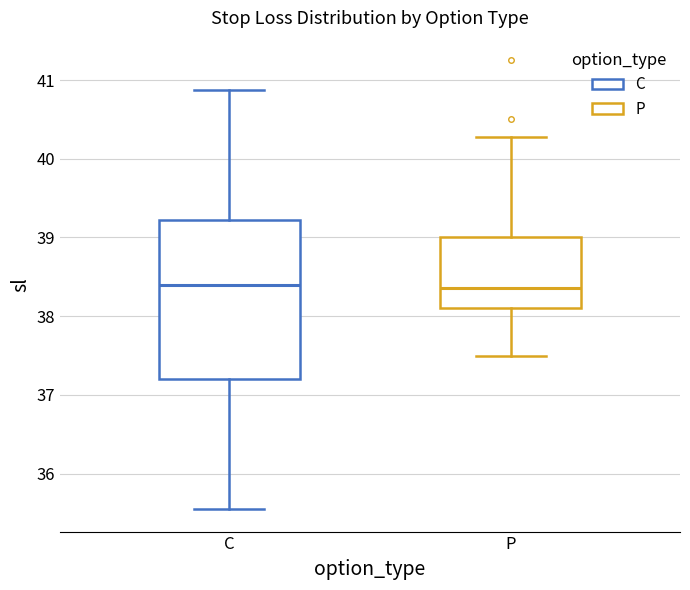

Where is the lower edge of the box for C on the y-axis? The values are not printed on the chart, so give them approximately, as read against the axis.

37.2